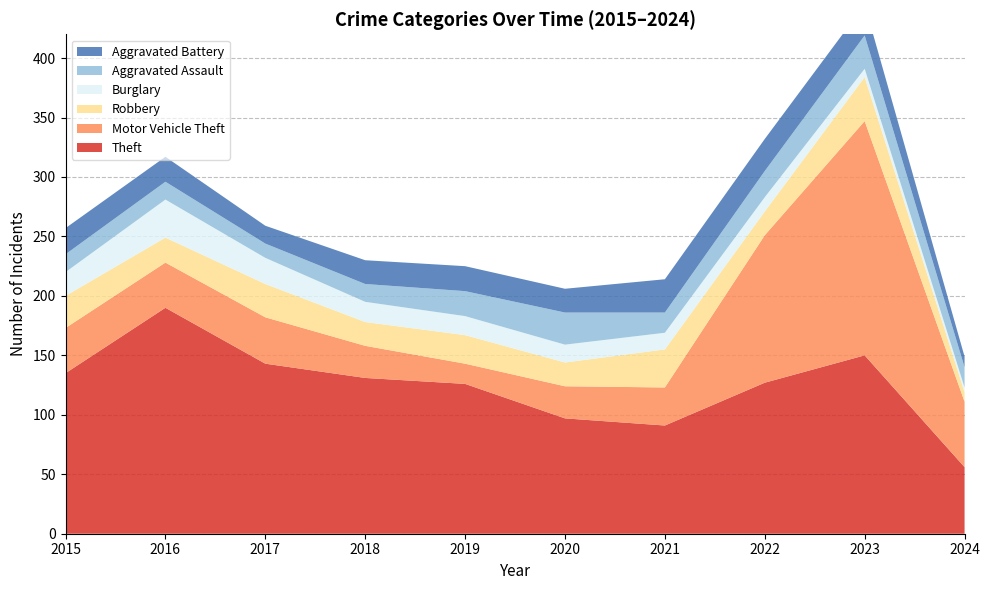

Reading right to left, list all the values displayed in this chart.

Theft: 56	150	127	91	97	126	131	143	190	135
Motor Vehicle Theft: 55	197	124	32	27	17	27	39	38	38
Robbery: 8	37	20	32	20	24	20	28	21	27
Burglary: 4	7	12	14	15	16	17	22	32	20
Aggravated Assault: 17	28	22	17	27	21	15	12	15	15
Aggravated Battery: 9	26	27	28	20	21	20	15	21	22